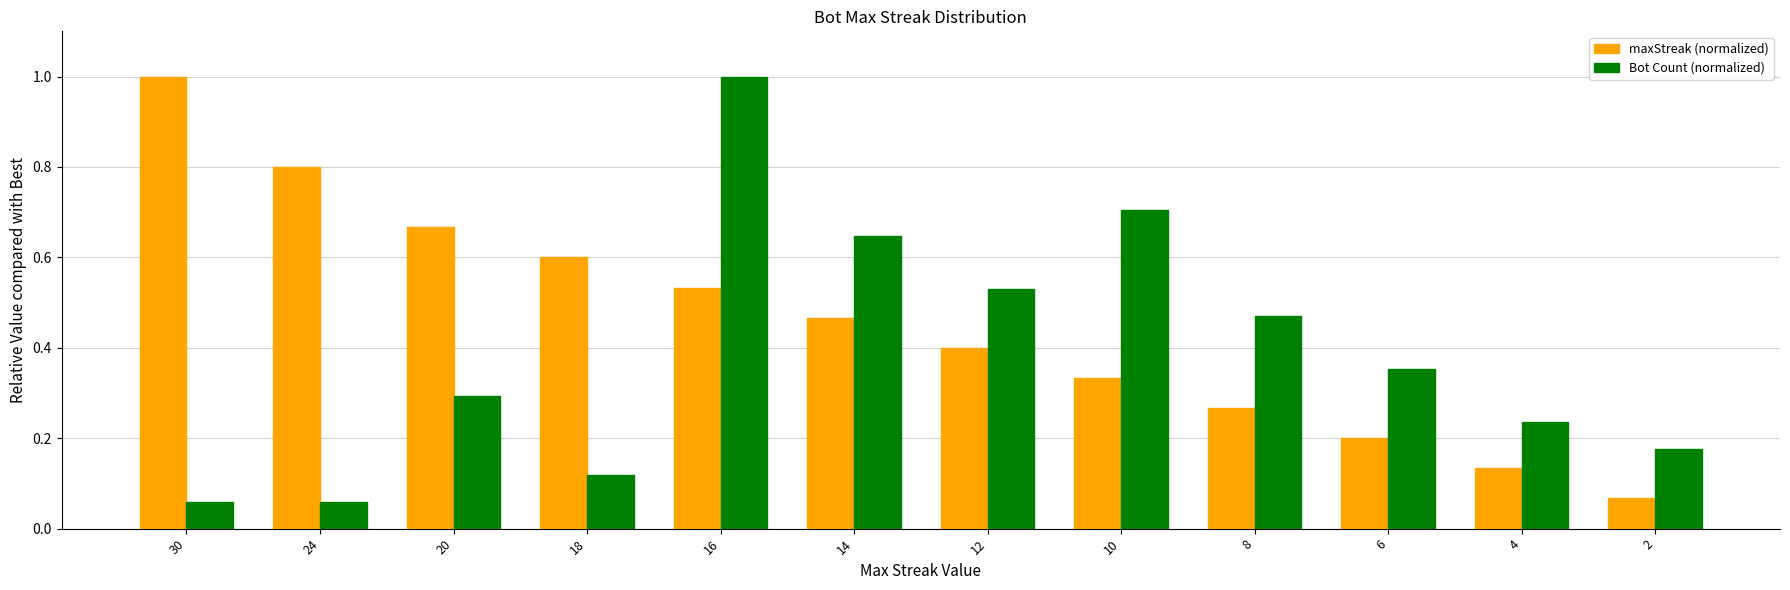

What is the difference between the maximum and minimum values in the maxStreak (normalized) series?

0.9